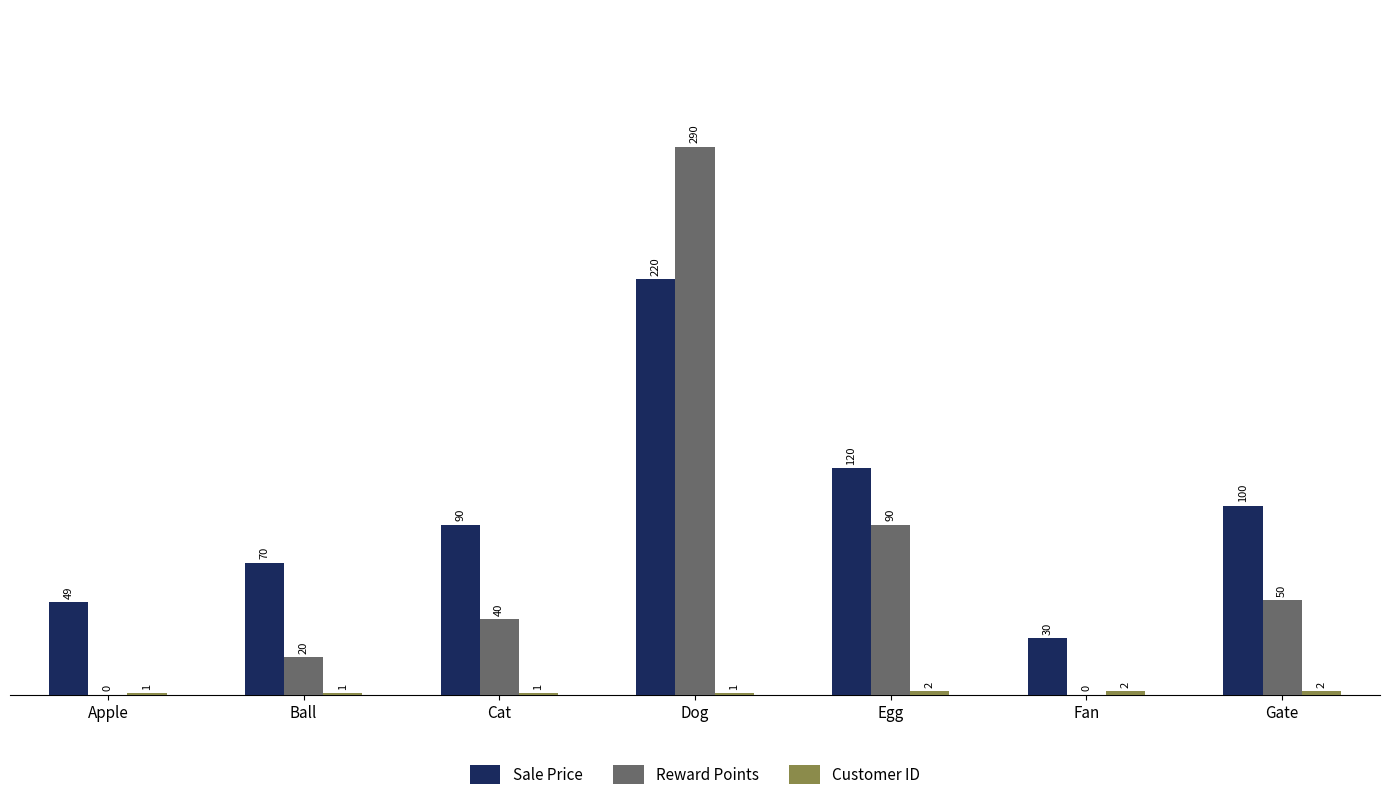

The value of Reward Points at Fan is 0. True or false?

True